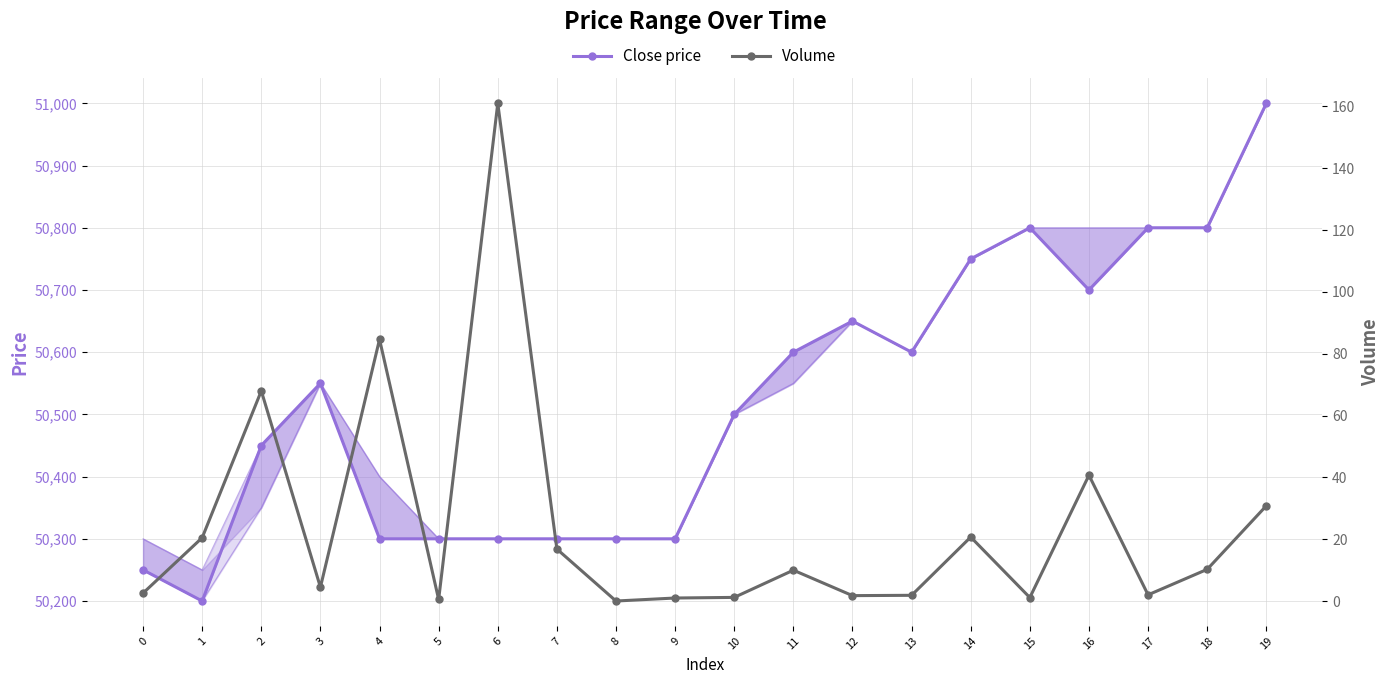

At which category is the sum across all series the highest?

19